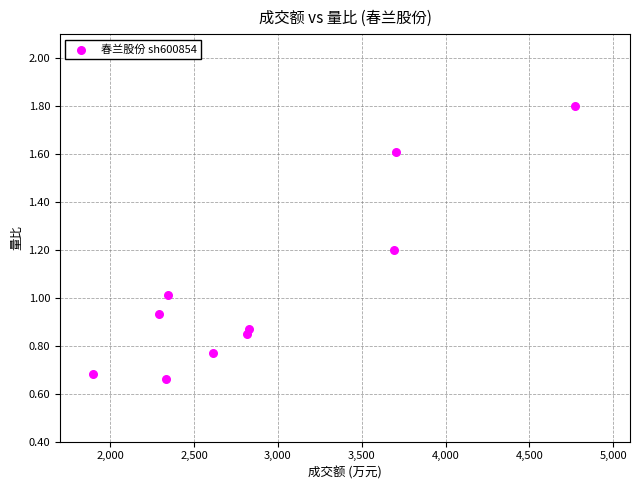

What is the average X value?

2929.4